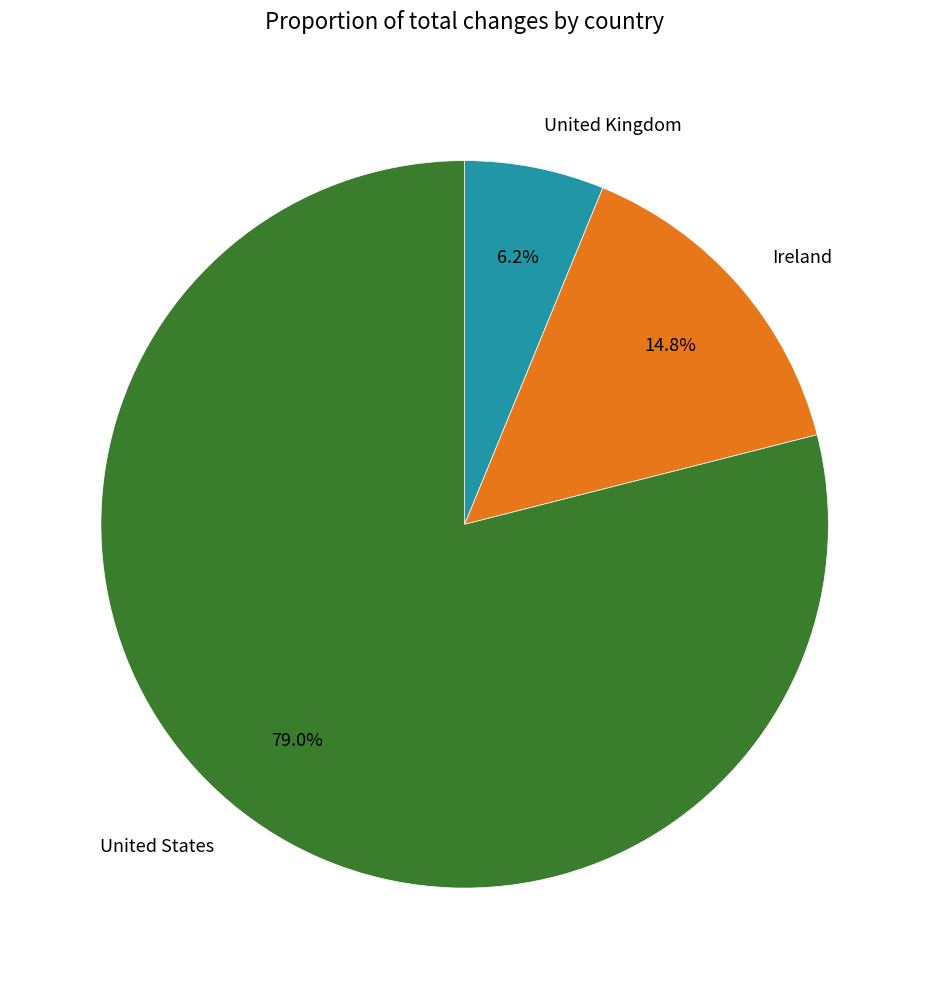

Combined, what portion of the pie is United States and Ireland?

93.8%